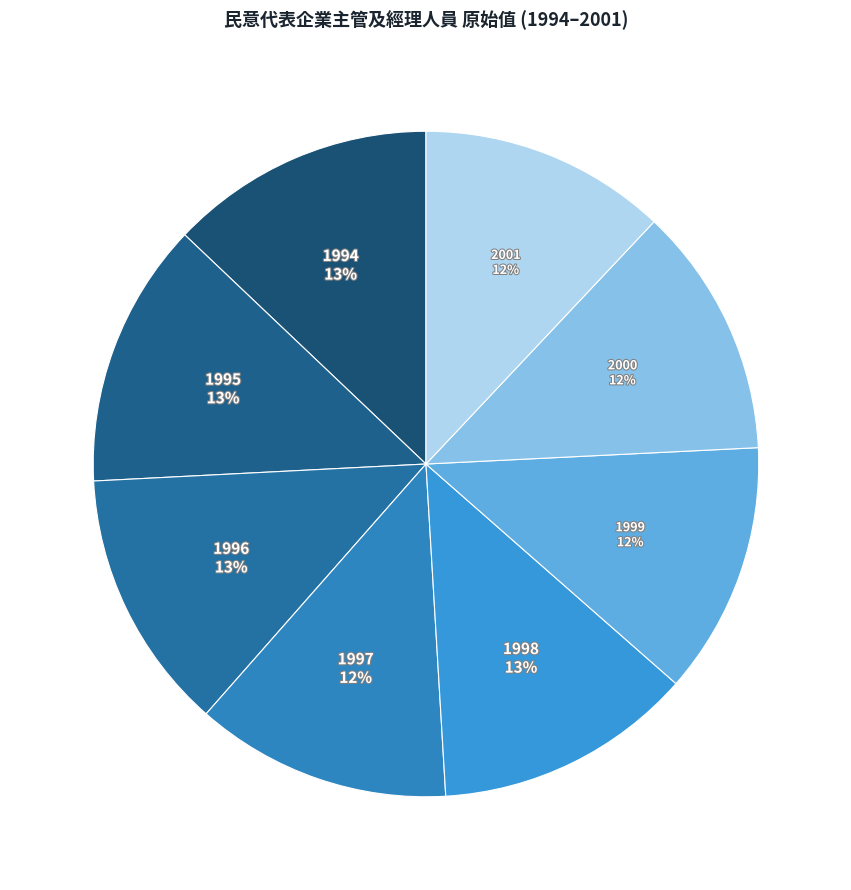

To the nearest percent, what is the average slice percentage?

12%